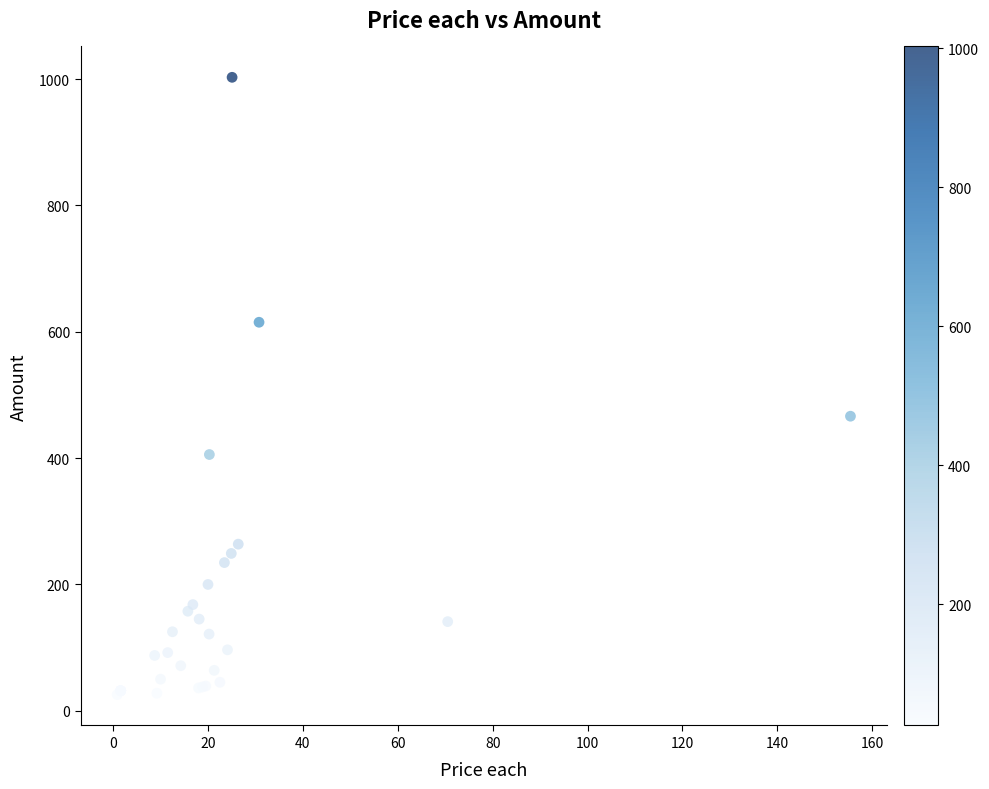

What Y value in the scatter plot is closest to 514?

466.3